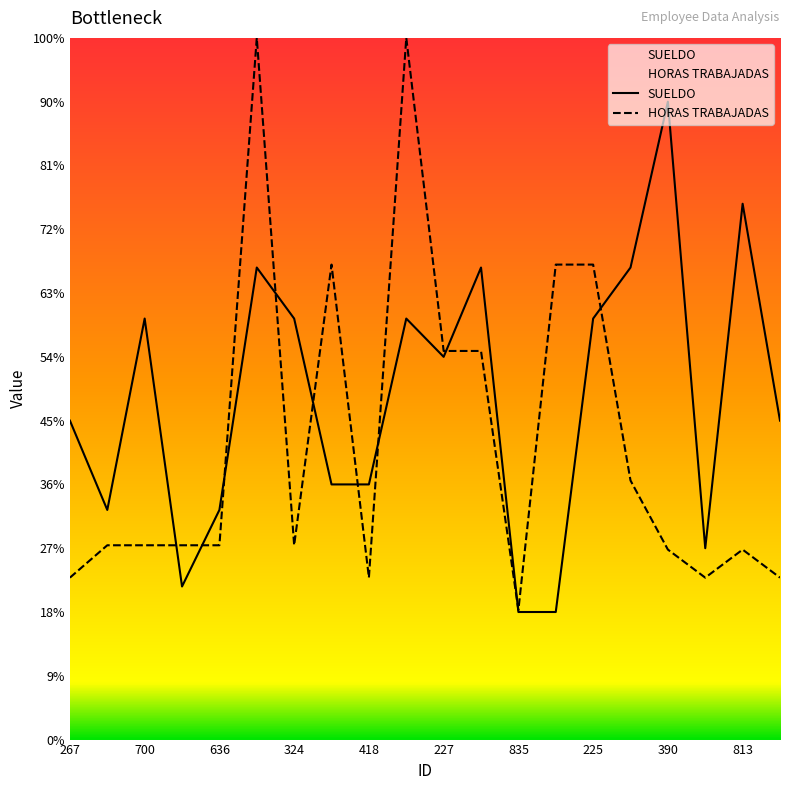

Does the chart have visible grid lines?

No